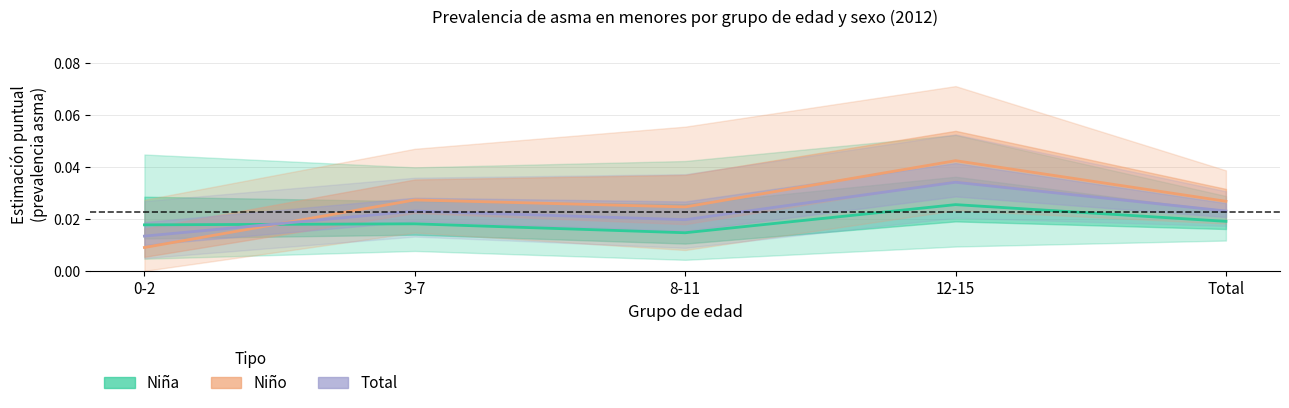

Between 8-11 and Total, which is larger?

Total